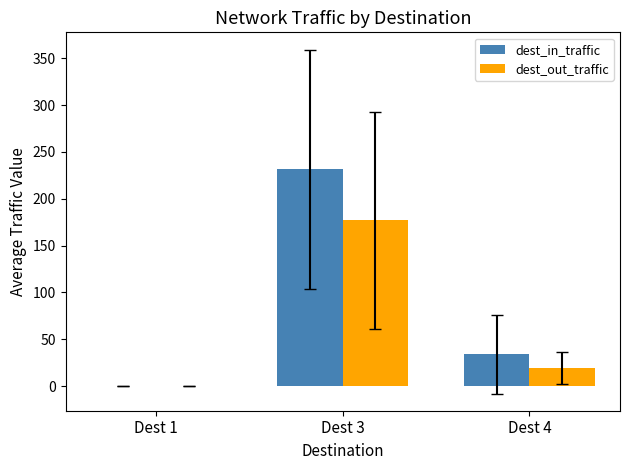

Between Dest 1 and Dest 3, which series saw the biggest shift?

dest_in_traffic